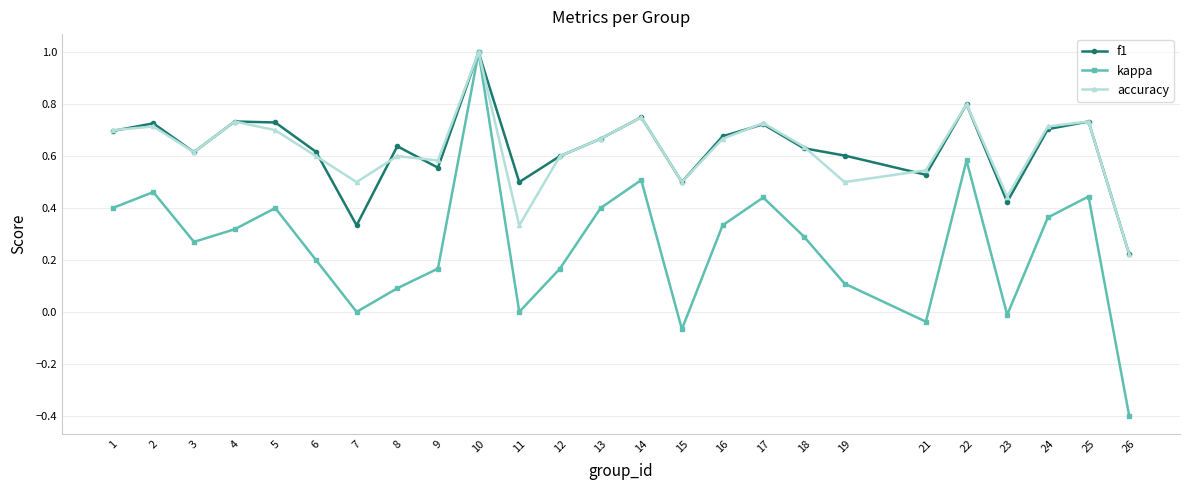

How many interior local valleys does the kappa series have?

6